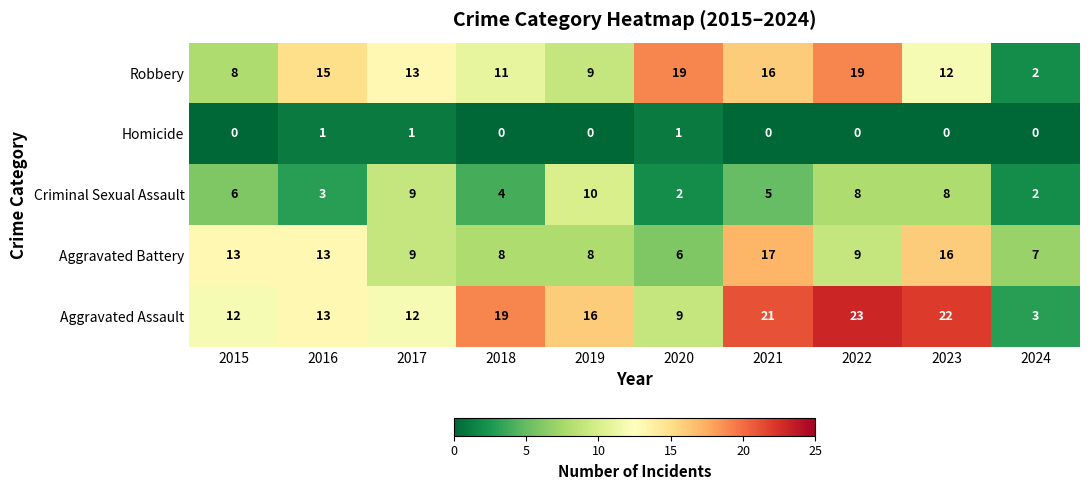

Is the value of Homicide at 2019 greater than the value of Criminal Sexual Assault at 2015?

No